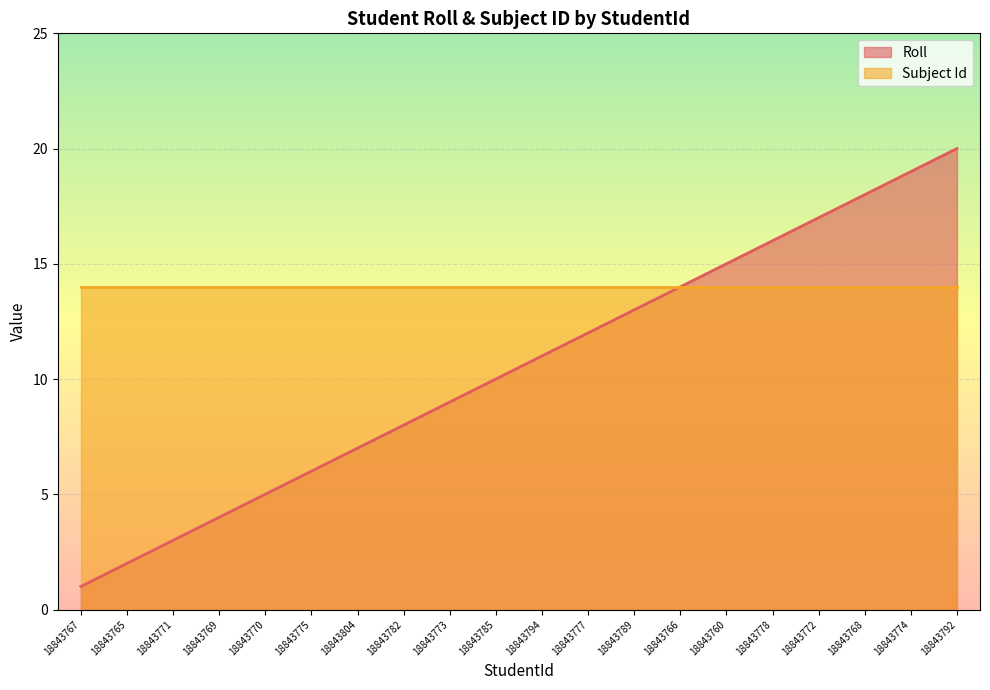

List the labels in order of value, smallest first.

18843767, 18843765, 18843771, 18843769, 18843770, 18843775, 18843804, 18843782, 18843773, 18843785, 18843794, 18843777, 18843789, 18843766, 18843760, 18843778, 18843772, 18843768, 18843774, 18843792